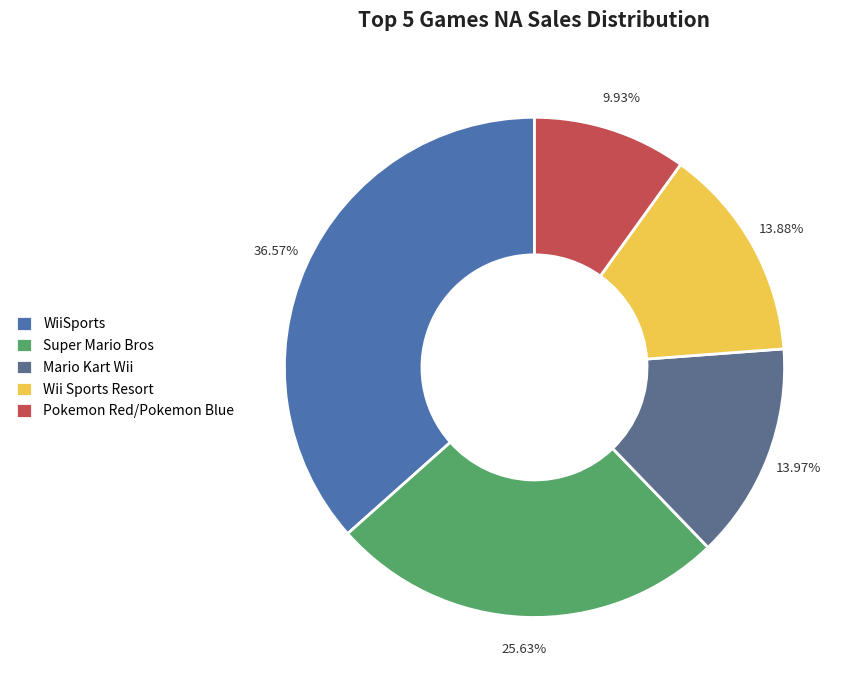

Is there a majority slice in this chart?

No